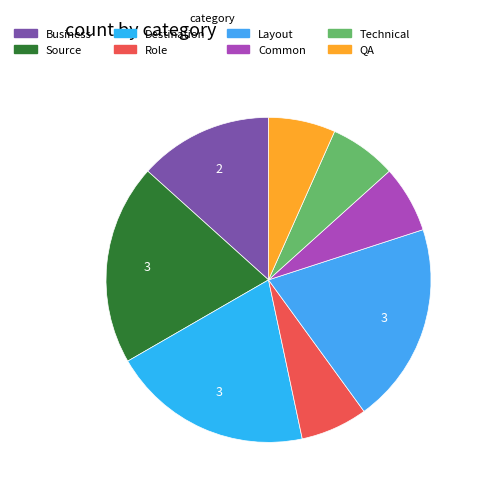

Which has a higher value, Role or Layout?

Layout